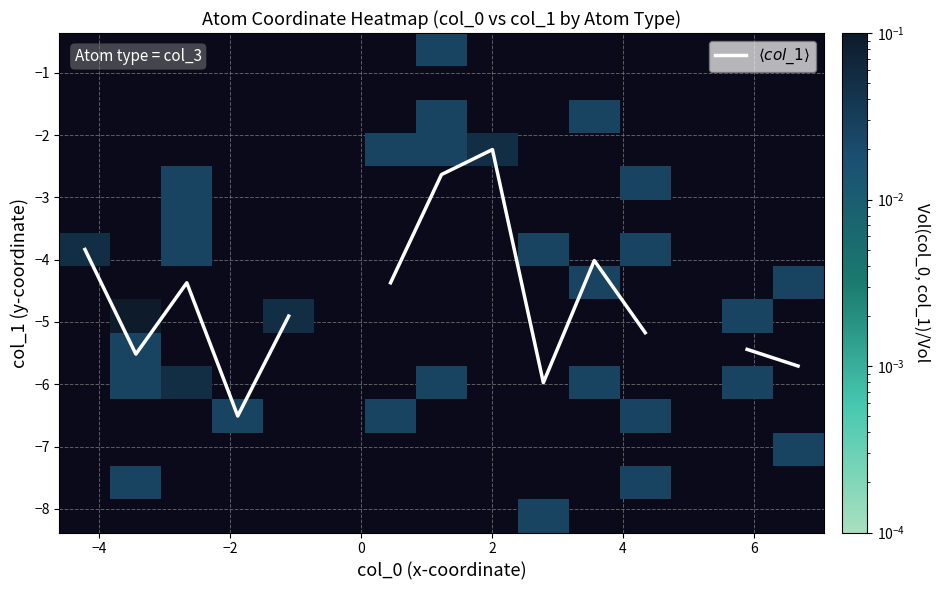

What is the greatest value displayed?

0.1